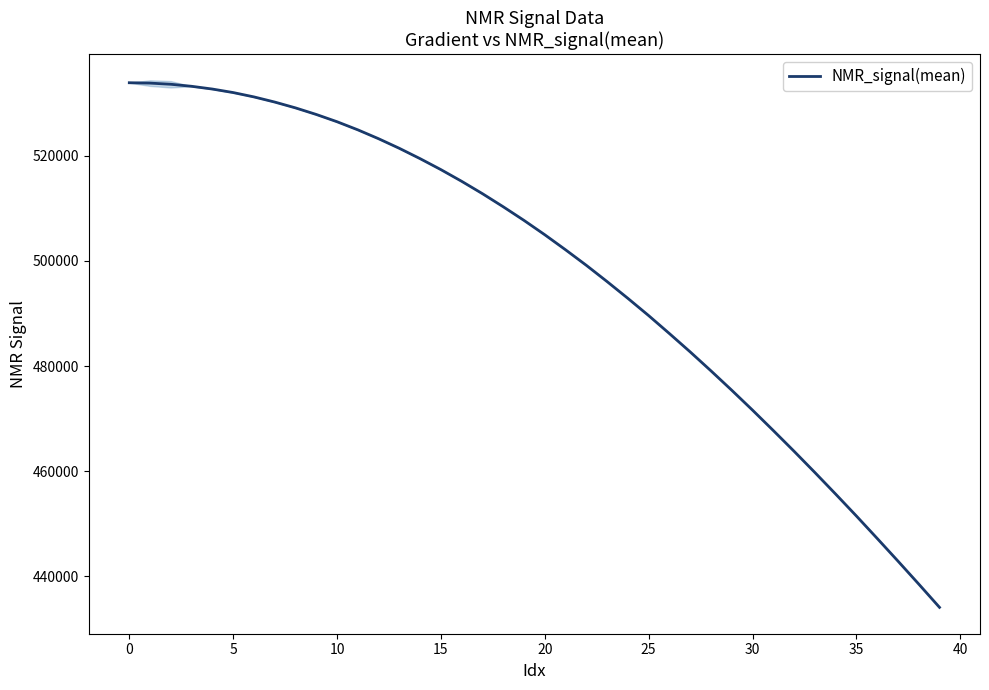

What is the maximum value for NMR_signal(mean)?

533901.1